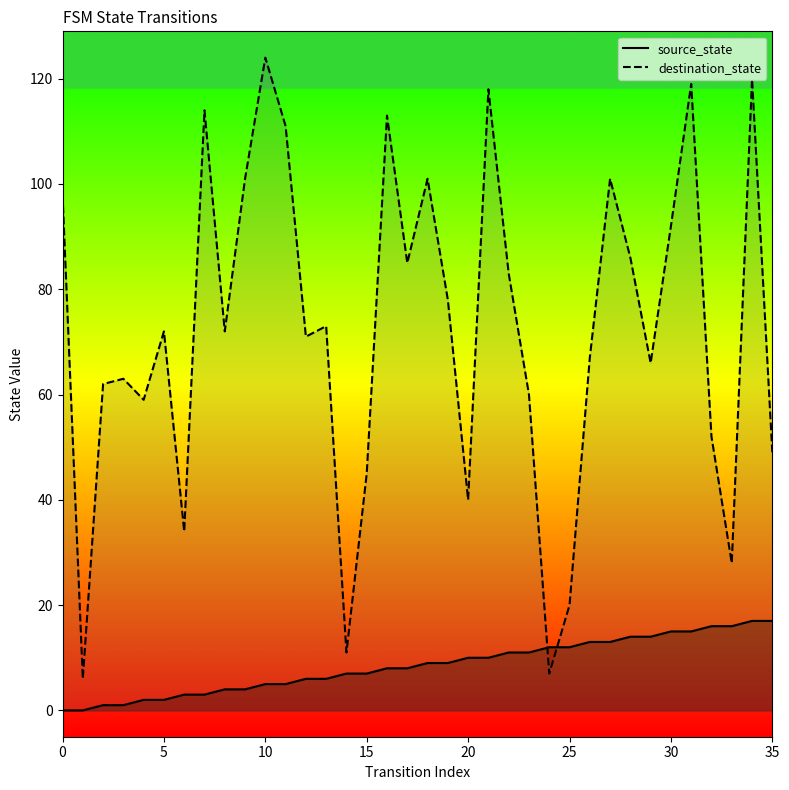

What is the difference between the highest and lowest values at 0?

98